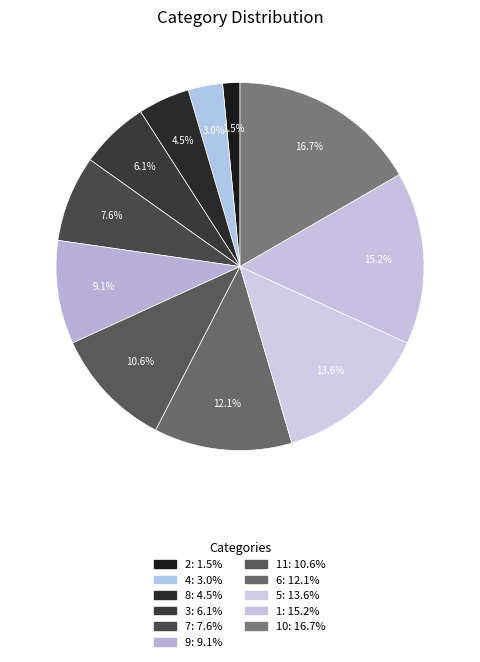

Rank the categories by value from highest to lowest.

10, 1, 5, 6, 11, 9, 7, 3, 8, 4, 2